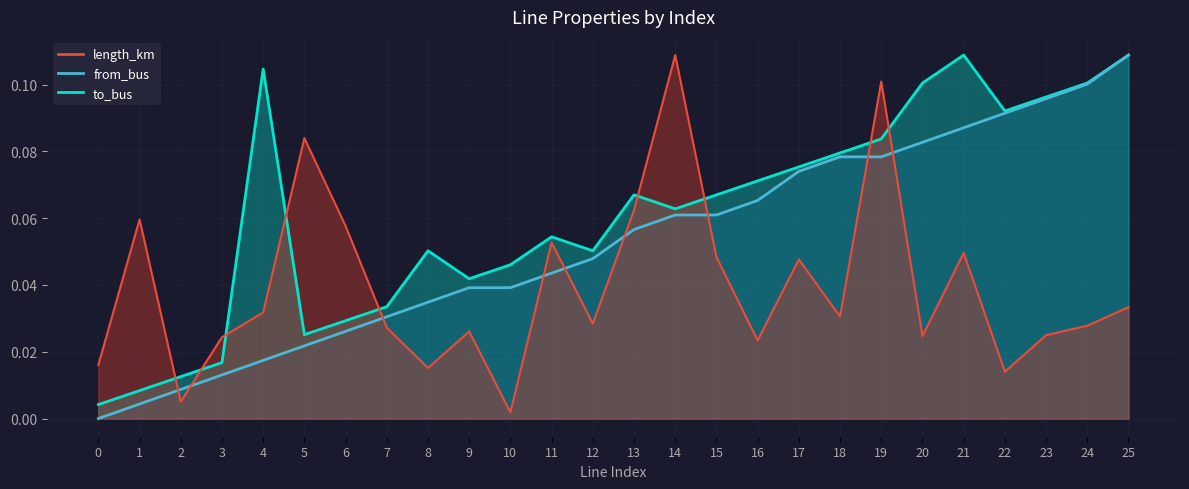

How many lines are shown in the chart?

3